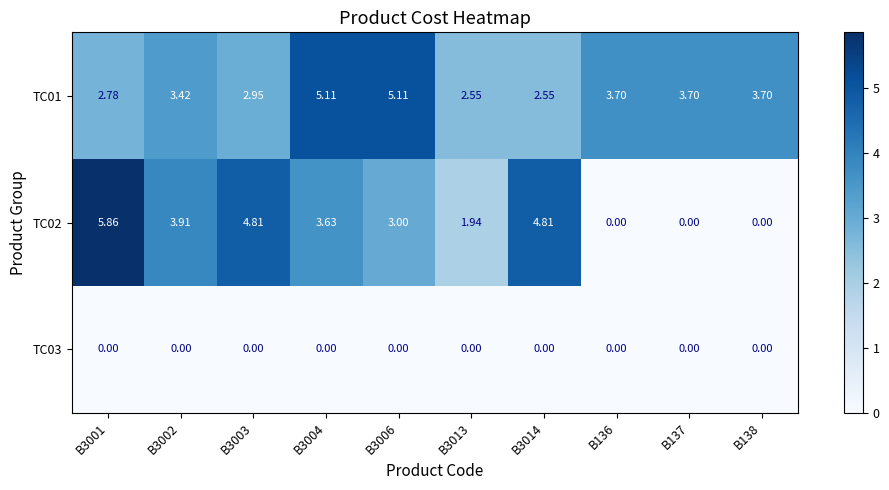

Is the value of TC02 at B3001 greater than the value of TC01 at B136?

Yes